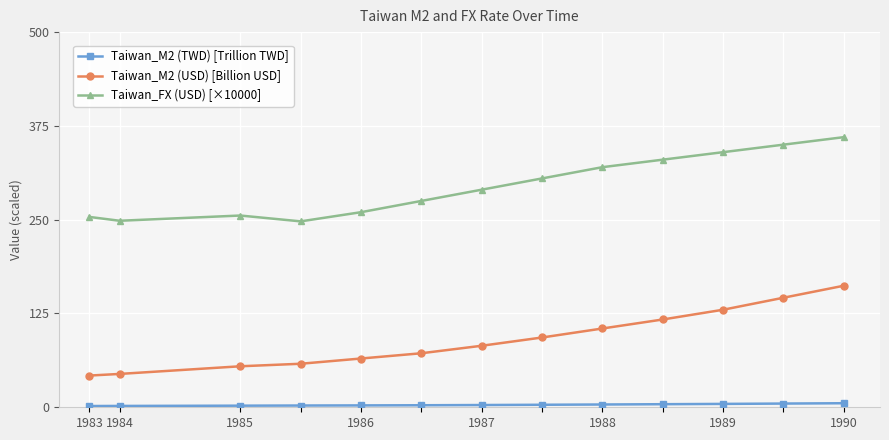

What is the highest value of the Taiwan_FX (USD) [×10000] series?

360.0